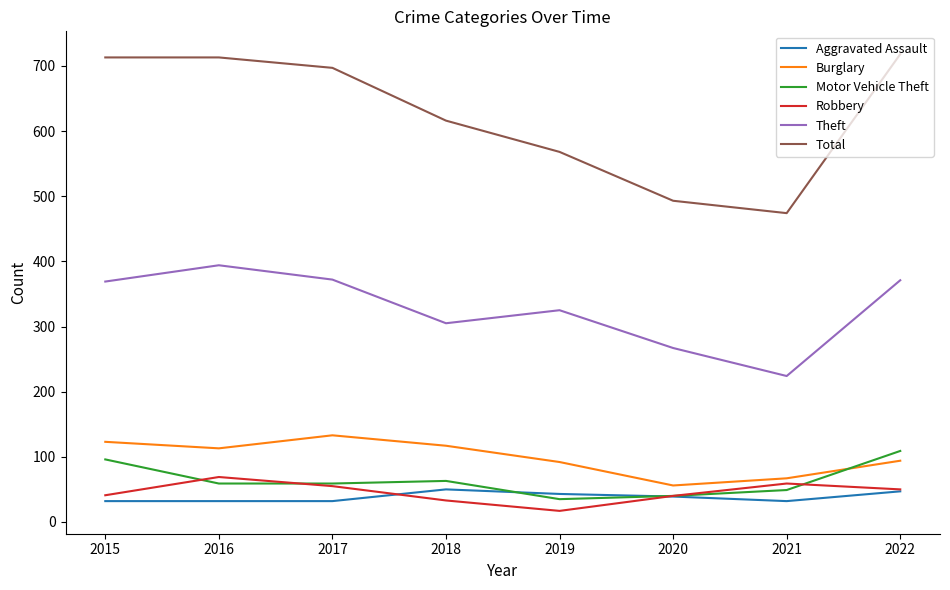

What is the minimum value shown in the chart?

17